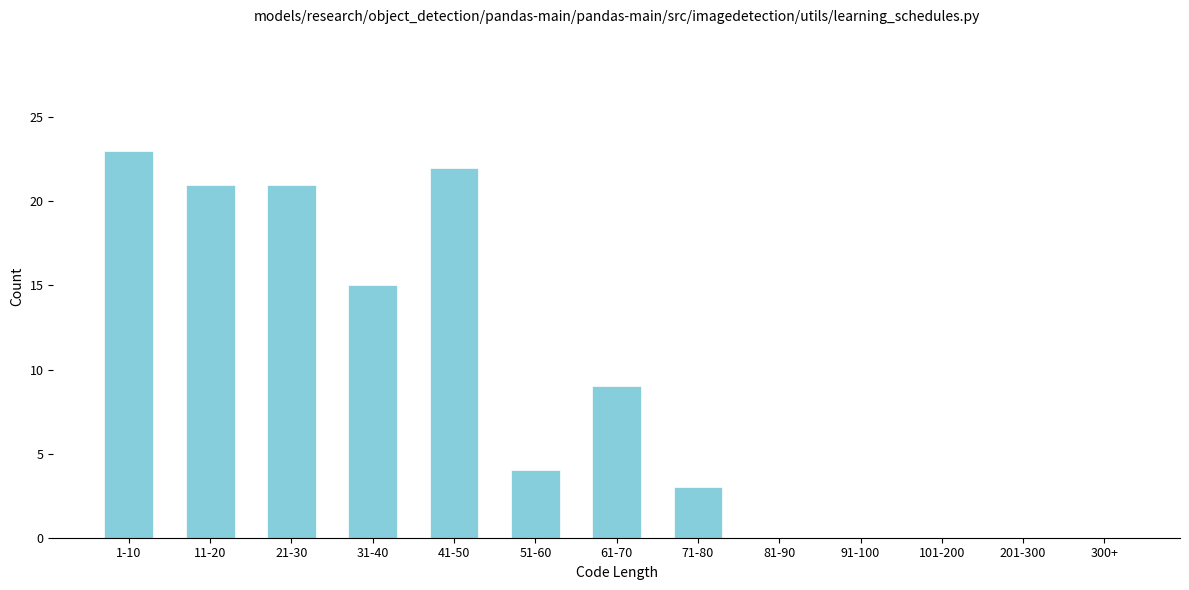

Reading left to right, what are all the values shown in this chart?

1-10=23	11-20=21	21-30=21	31-40=15	41-50=22	51-60=4	61-70=9	71-80=3	81-90=0	91-100=0	101-200=0	201-300=0	300+=0